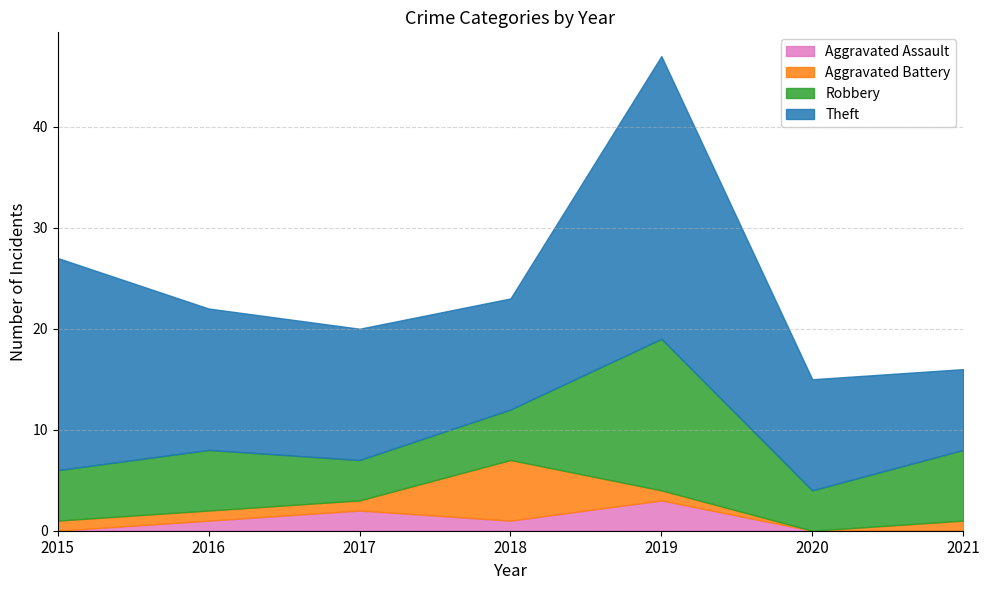

Where is the first local minimum for Robbery?

2017